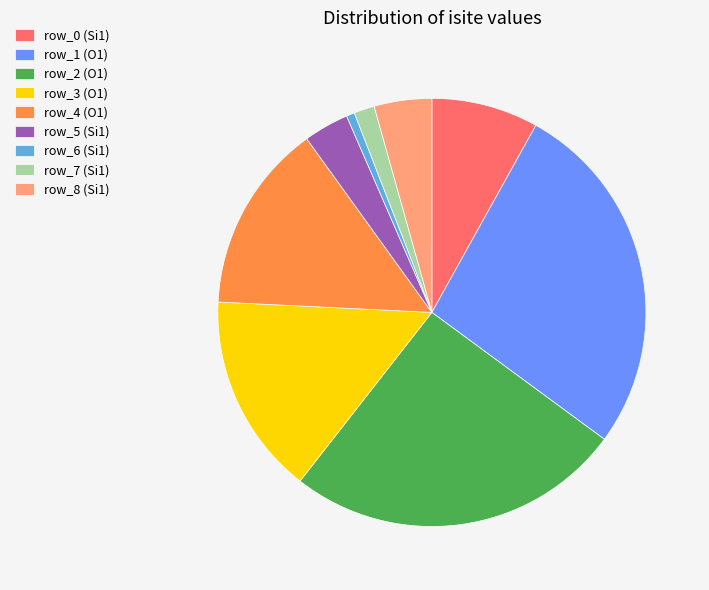

Combined, do row_1 (O1) and row_0 (Si1) account for over 50%?

No